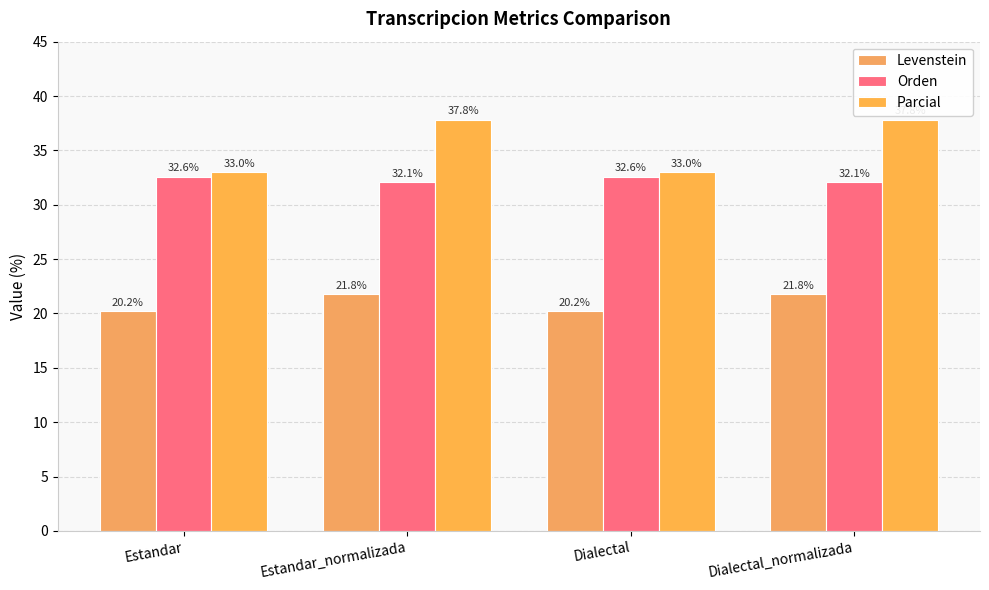

What is the sum of the Levenstein values at Dialectal and Dialectal_normalizada?

42.0